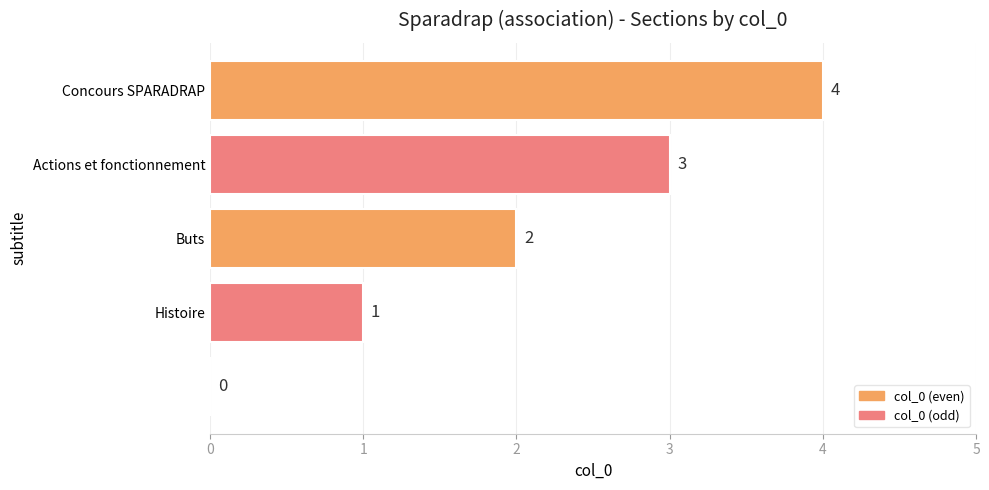

Count the number of data series in this chart.

1